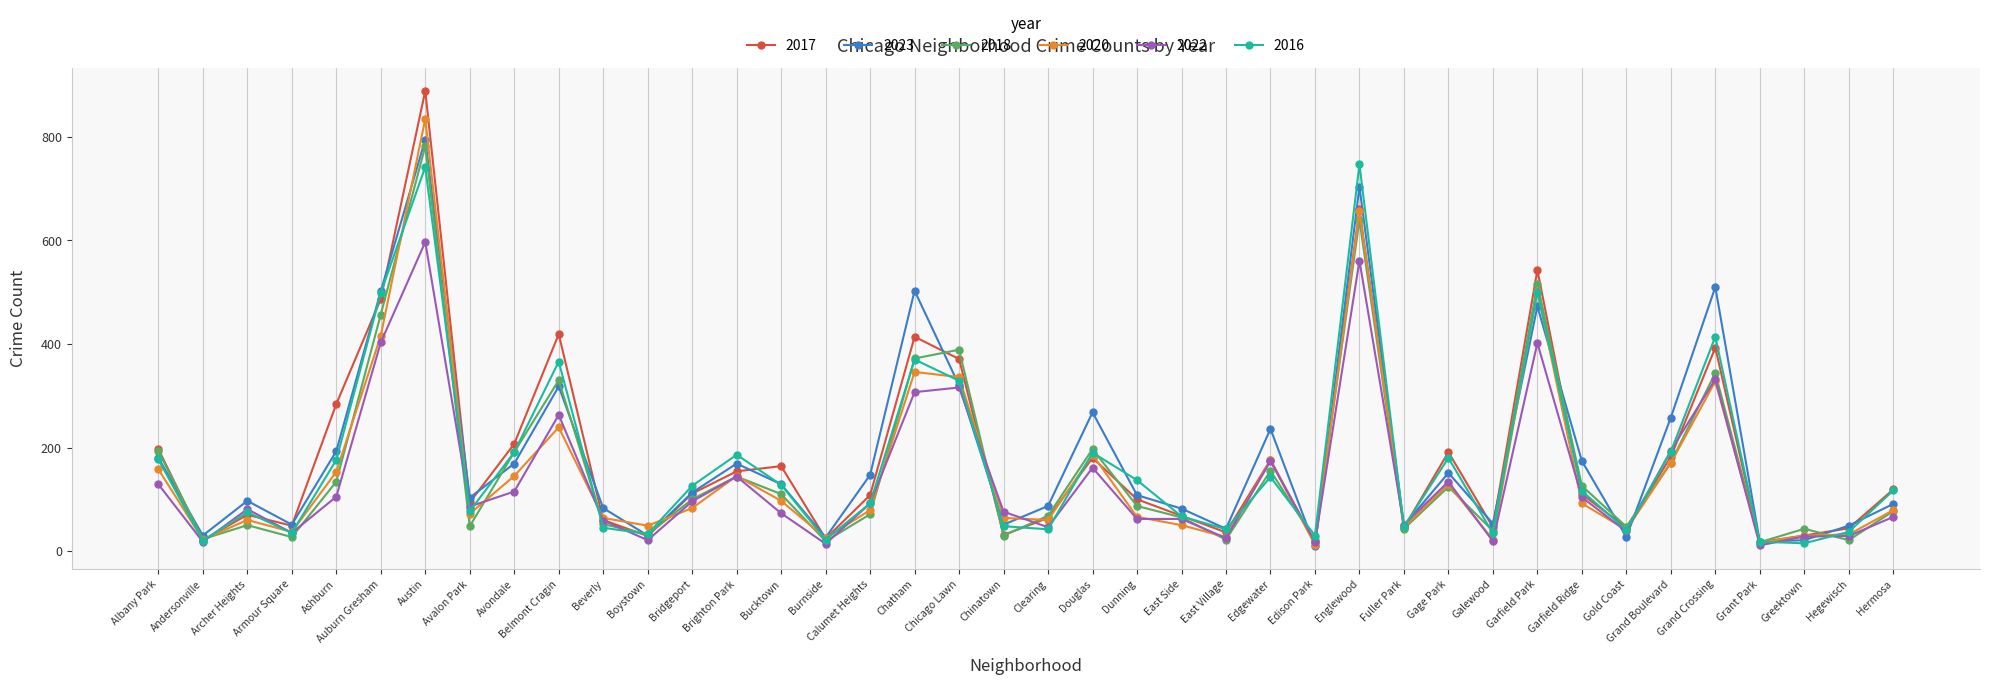

What is the sum of the 2020 values at Bucktown and Clearing?

157